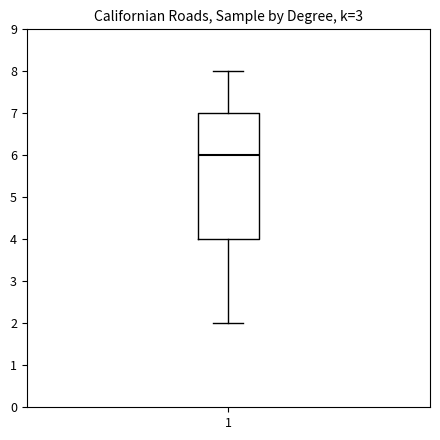

Where is the lower edge of the box at x = 1 on the y-axis? The values are not printed on the chart, so give them approximately, as read against the axis.

4